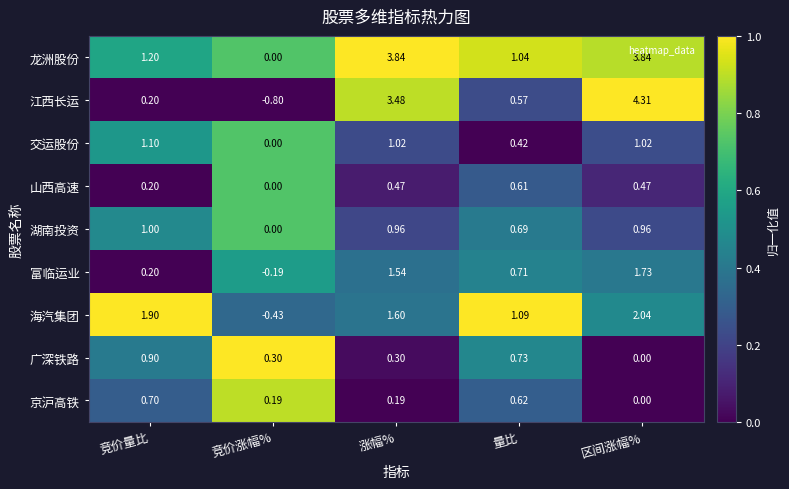

Rank the series by their maximum value, from lowest to highest.

山西高速, 京沪高铁, 广深铁路, 湖南投资, 交运股份, 富临运业, 海汽集团, 龙洲股份, 江西长运